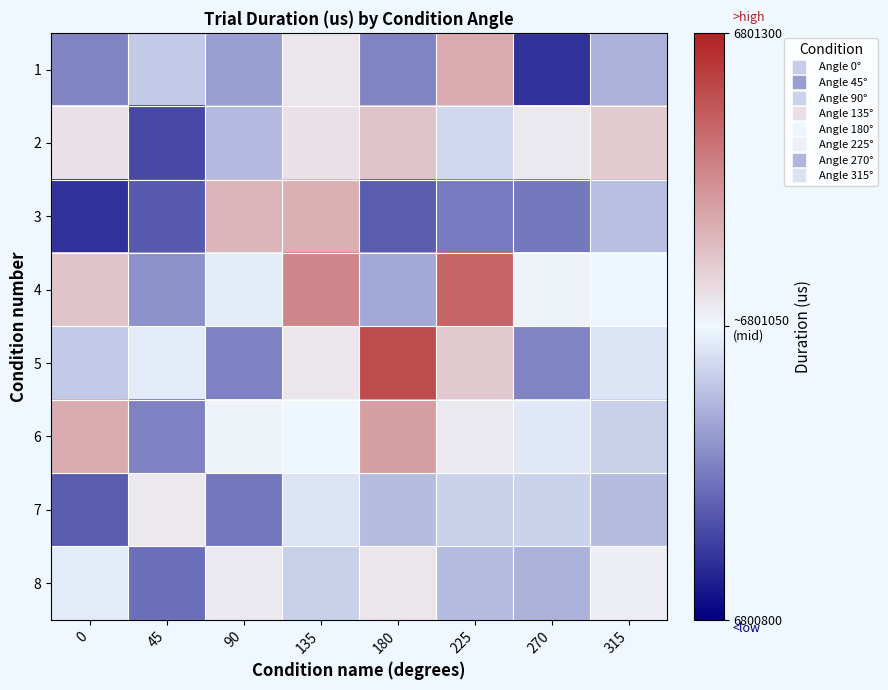

What is the difference between the highest and lowest values at 270?

215